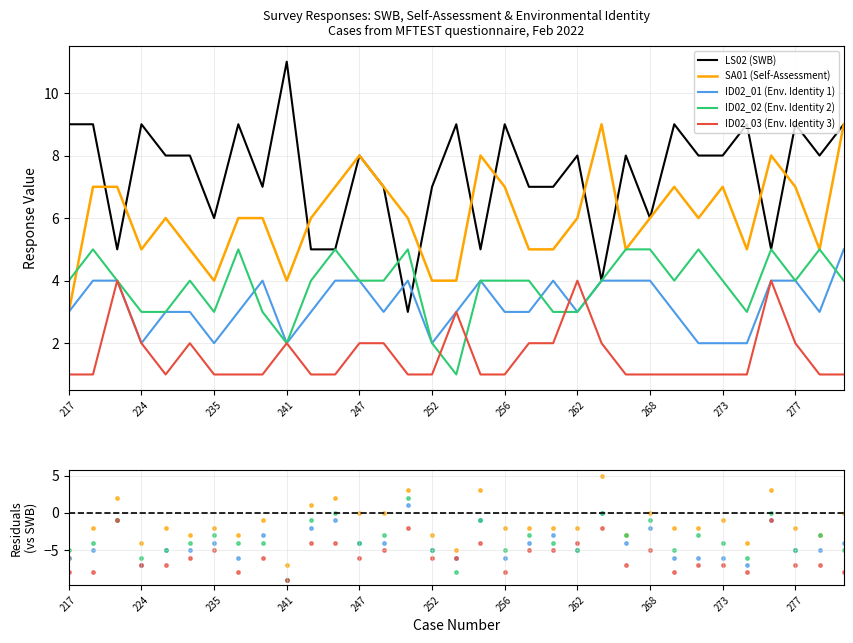

Which series has the largest Y range (max minus min)?

SA01 (Self-Assessment)